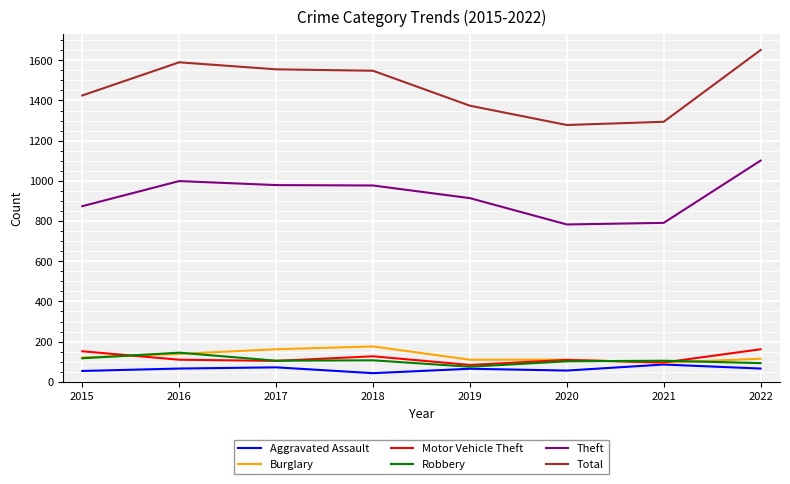

Where is Theft nearest to the value 942?

2019